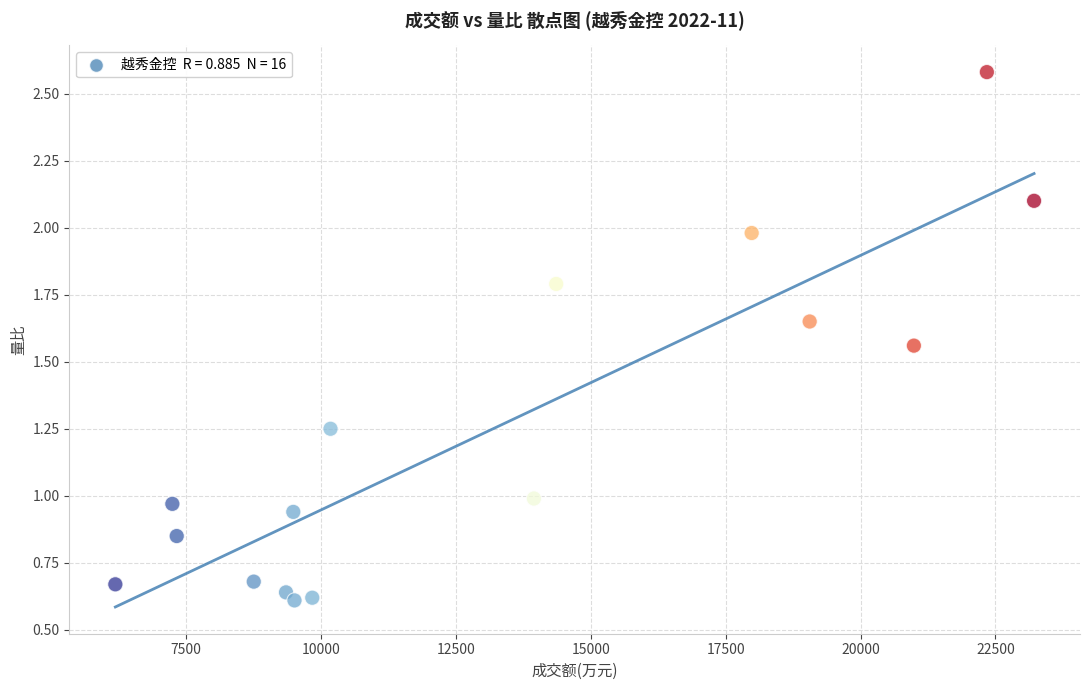

What is the range of X values (max minus min)?

17032.0